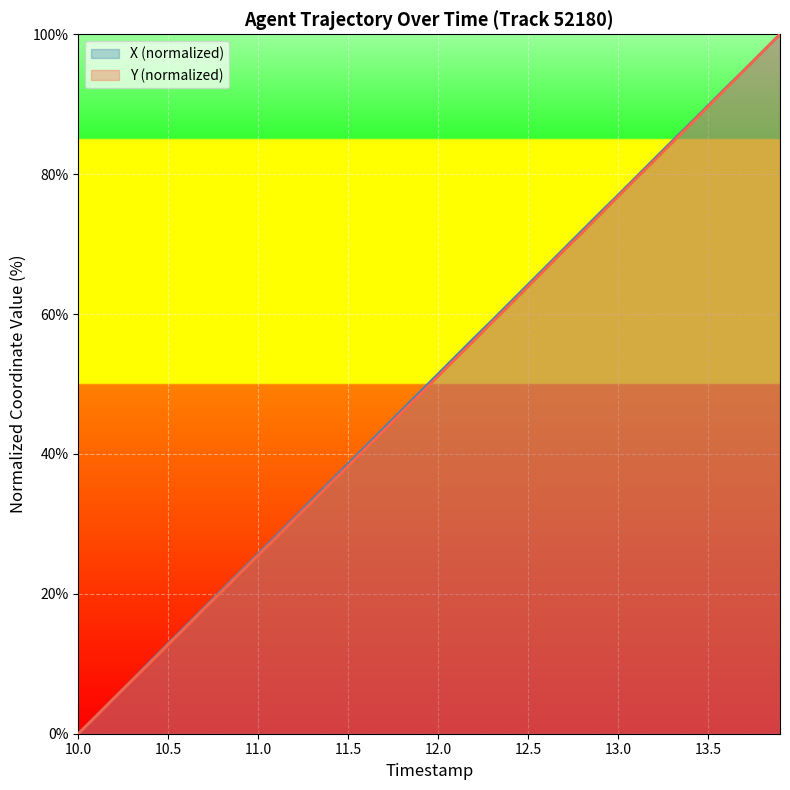

What is the spread (max minus min) of values at 12.5?

0.3